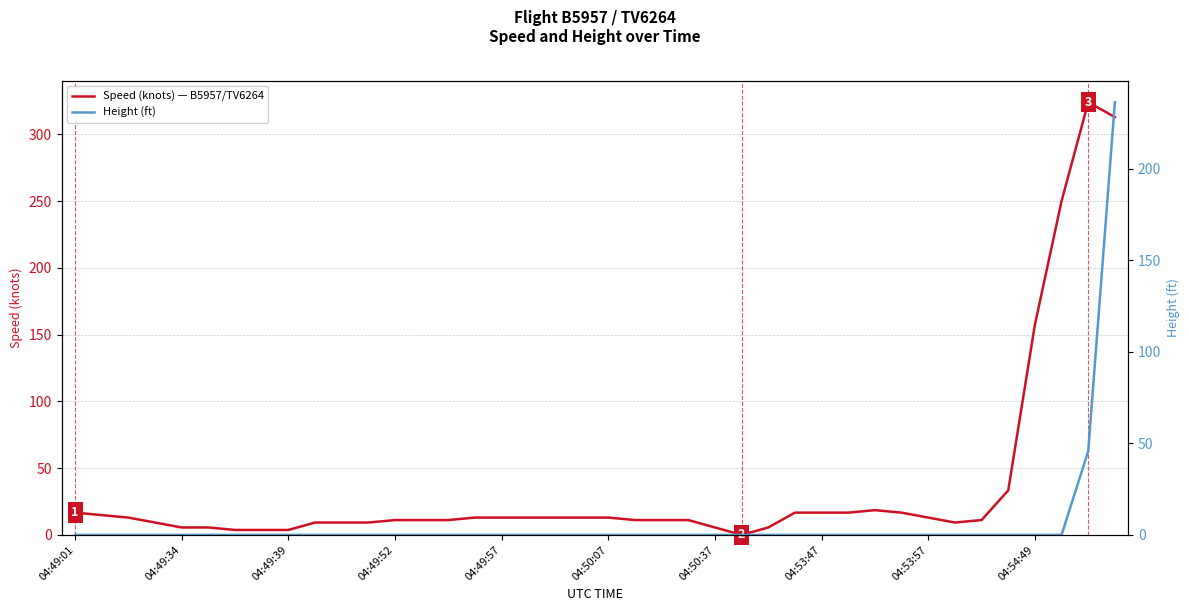

What is the difference between the maximum and minimum values in the Speed (knots) — B5957/TV6264 series?

324.1